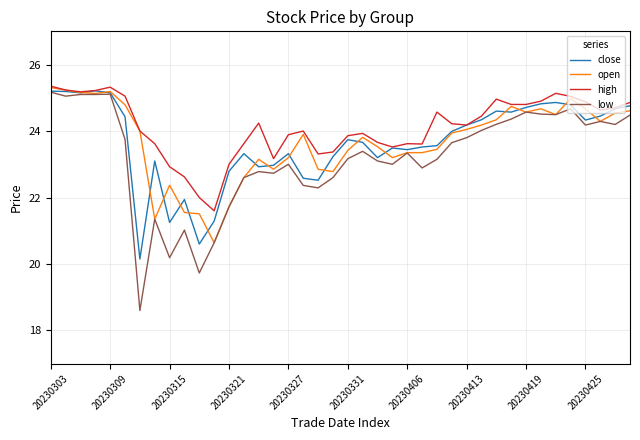

Which series has the largest range (max minus min)?

low